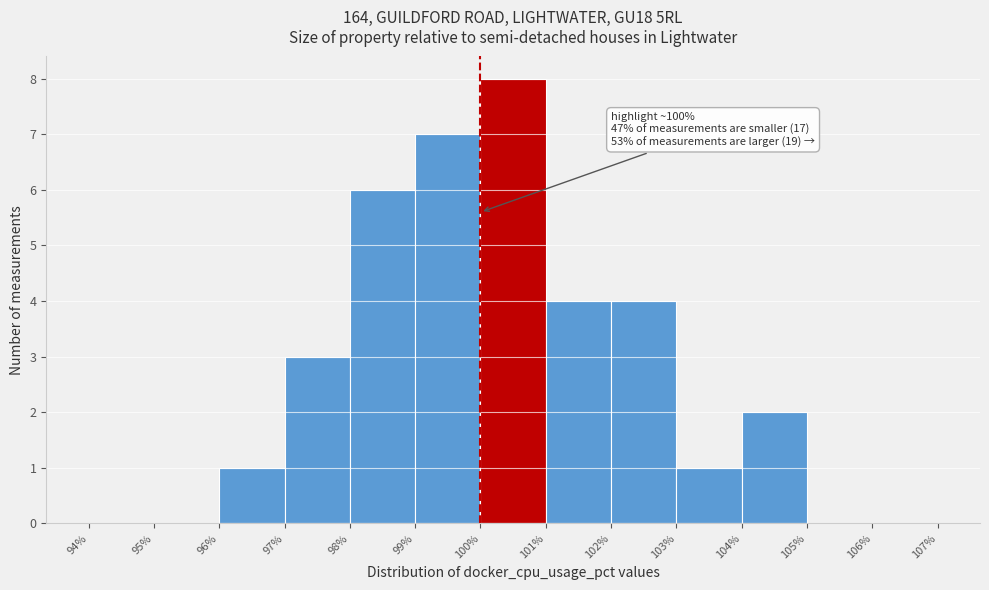

Which range on the x-axis has the tallest bar?

100% to 101%